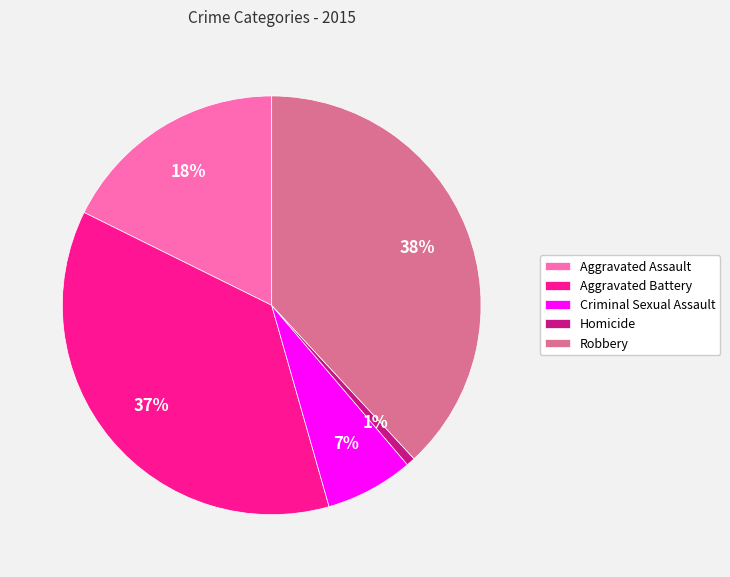

What percentage is the Criminal Sexual Assault slice, to the nearest percent?

7%